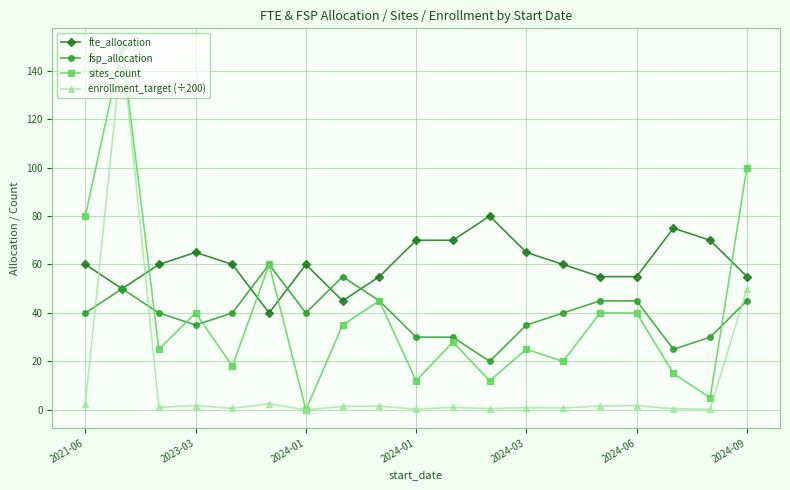

What is the value of the sites_count point at the 10th from the left?

12.0